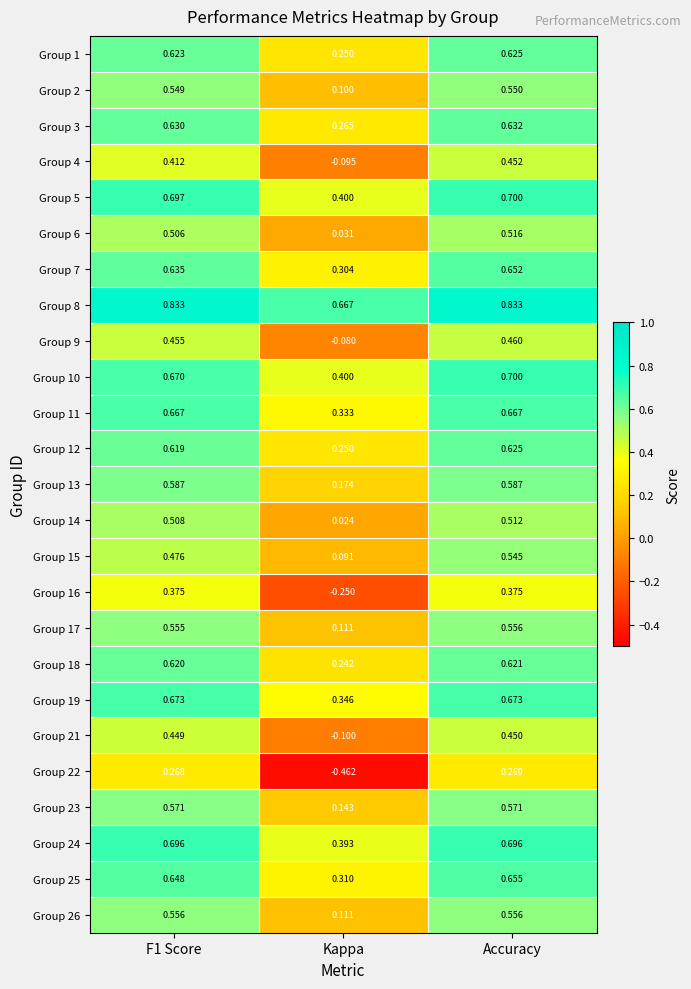

Which category has the highest value in the Group 18 series?

Accuracy